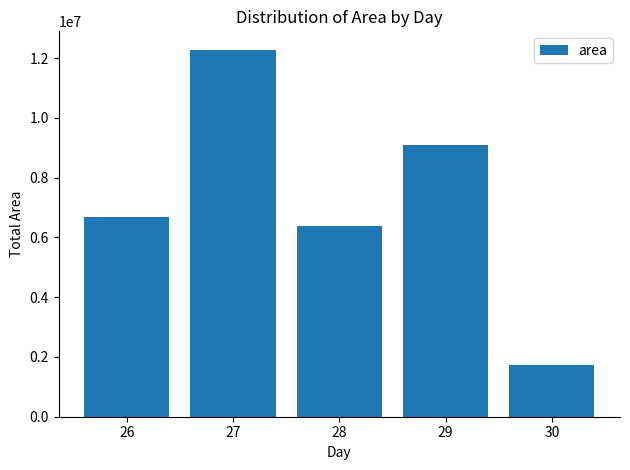

Reading left to right, list all the values displayed in this chart.

6693750	12285625	6386250	9110625	1720625